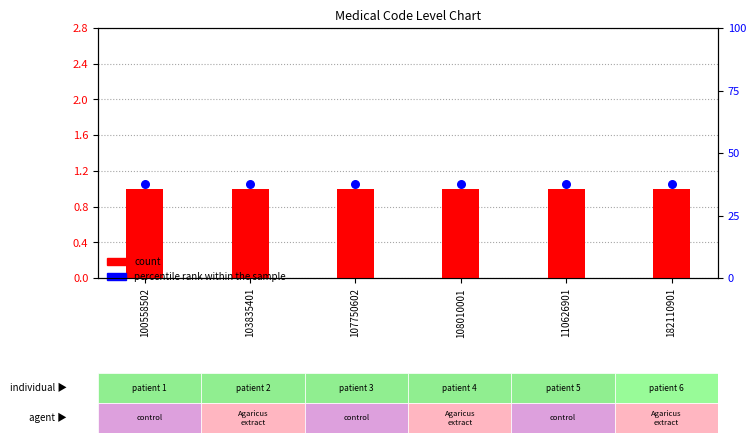

Which series contains the highest Y value?

percentile rank within the sample